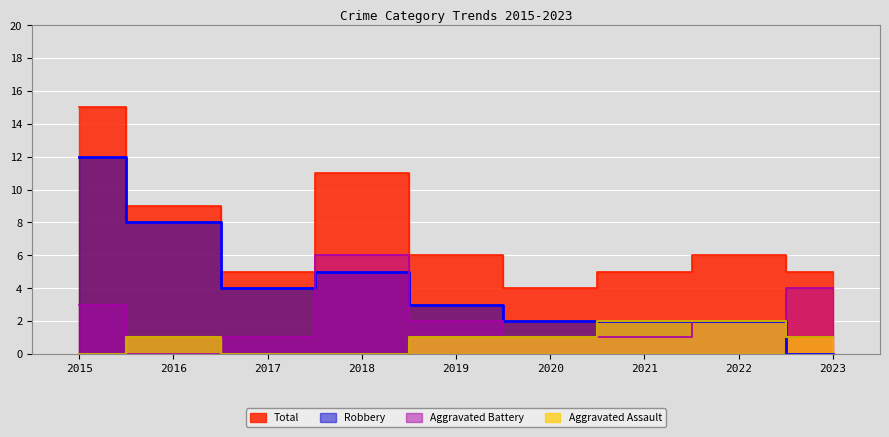

What is the total value across all series at 2017?

10